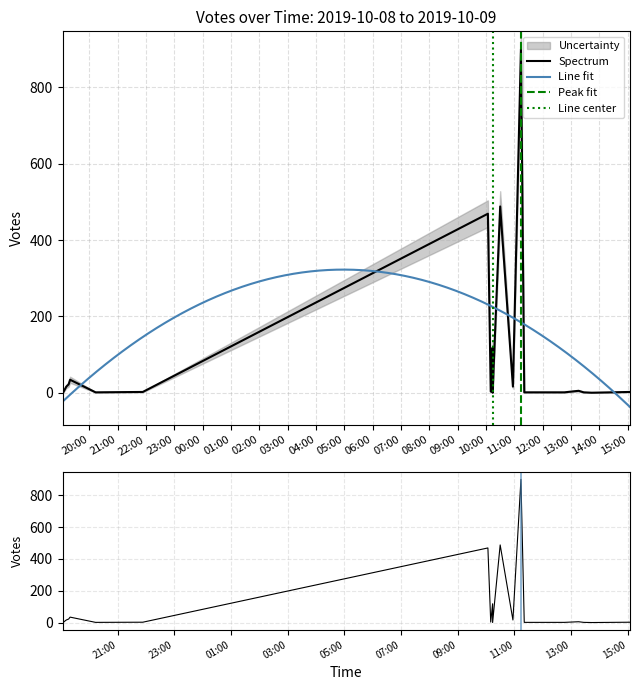

Is it true that the value at 2019-10-09 13:27 is 1?

True